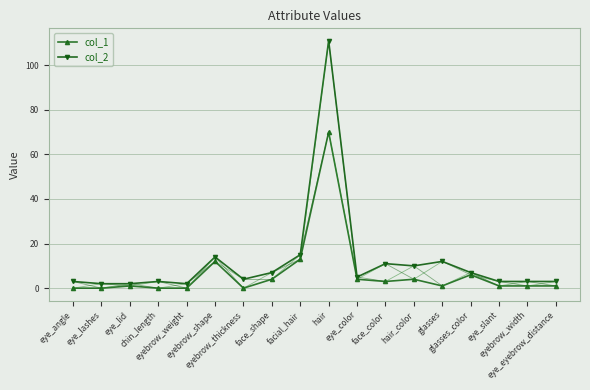

True or false: col_1 and col_2 cross at least once.

False